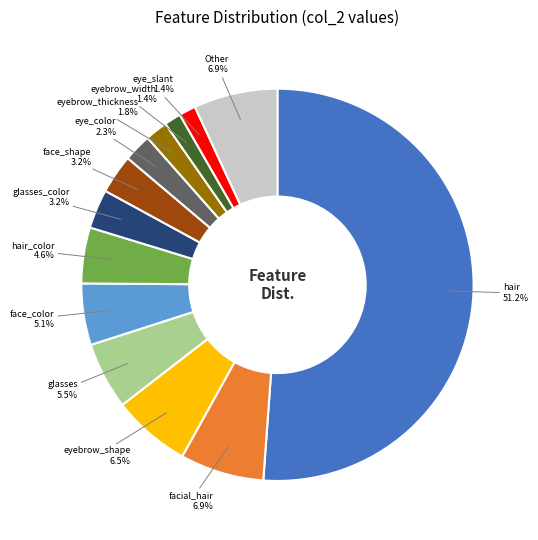

How many slices are in this pie chart?

13